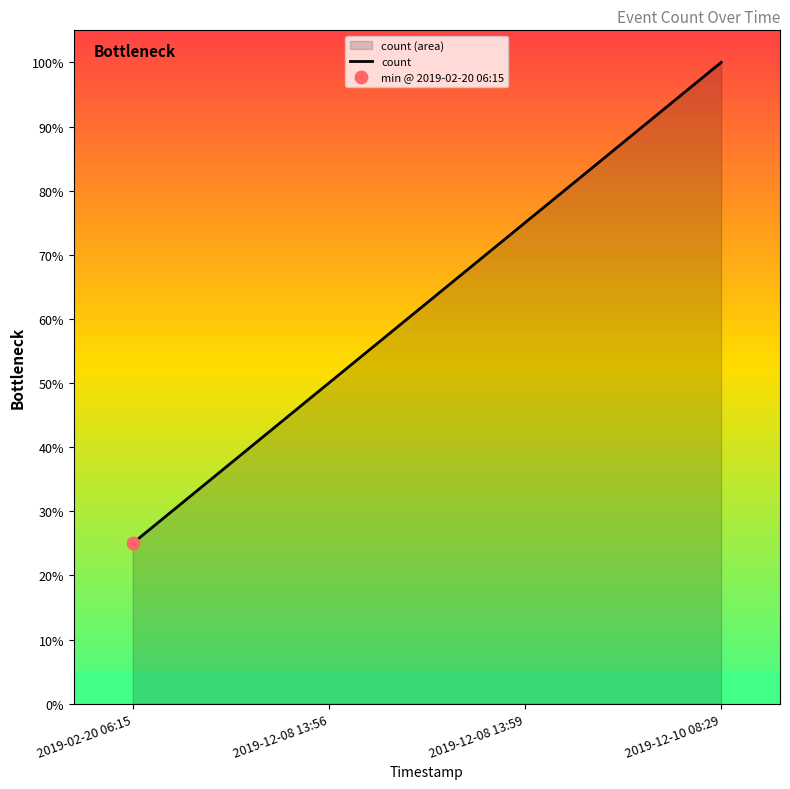

Between 2019-12-08 13:59 and 2019-02-20 06:15, which is larger?

2019-12-08 13:59